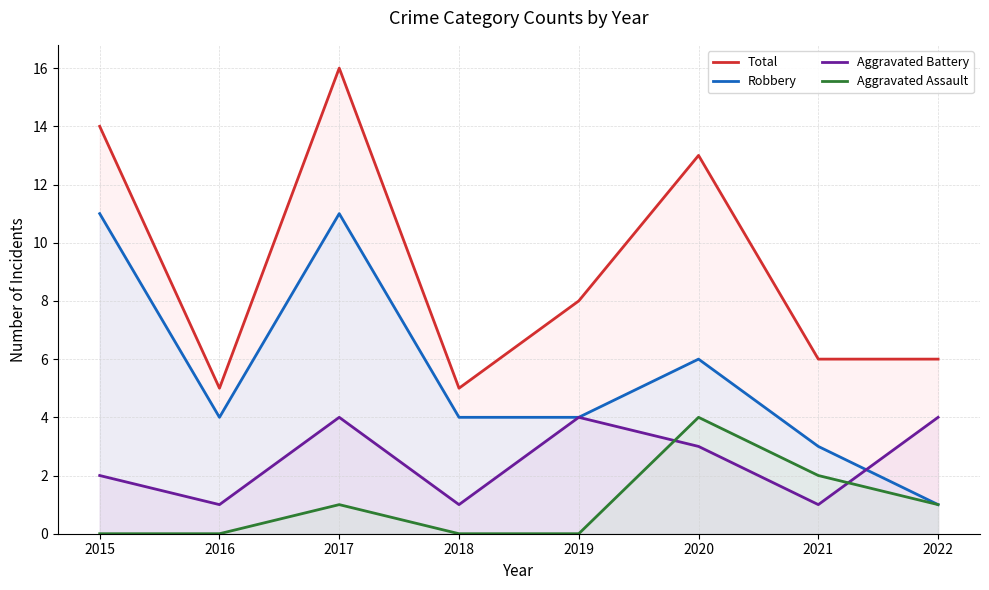

True or false: Total and Robbery intersect in this chart.

False